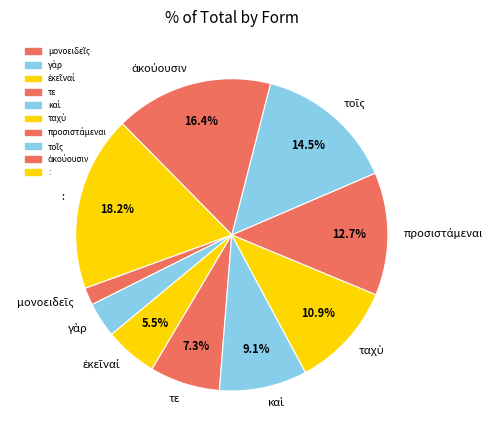

Which category has the biggest portion of the pie?

: